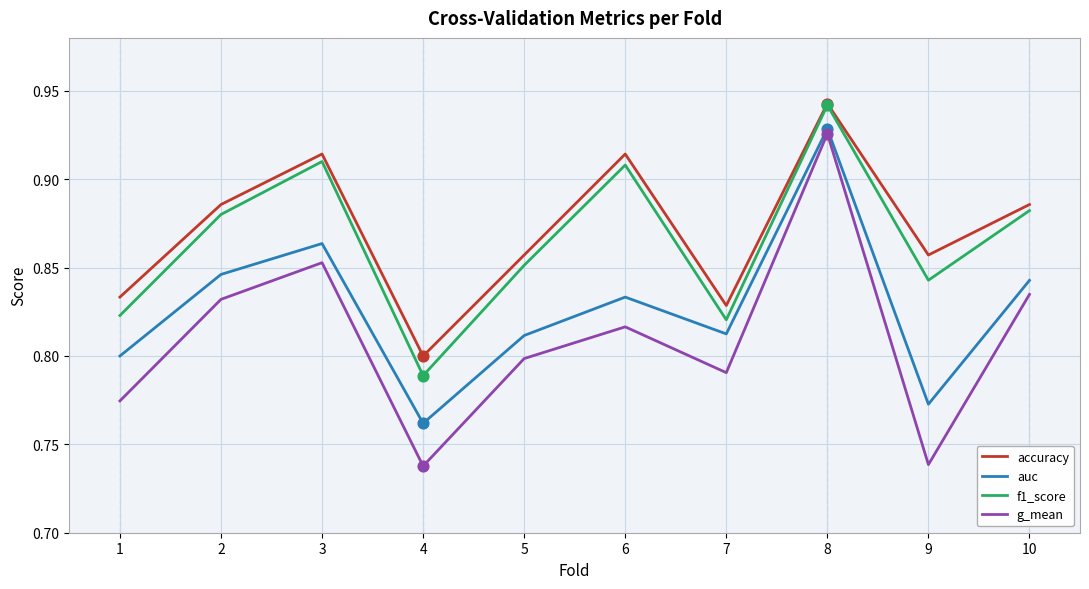

Is the value of auc at 6 greater than the value of g_mean at 1?

Yes